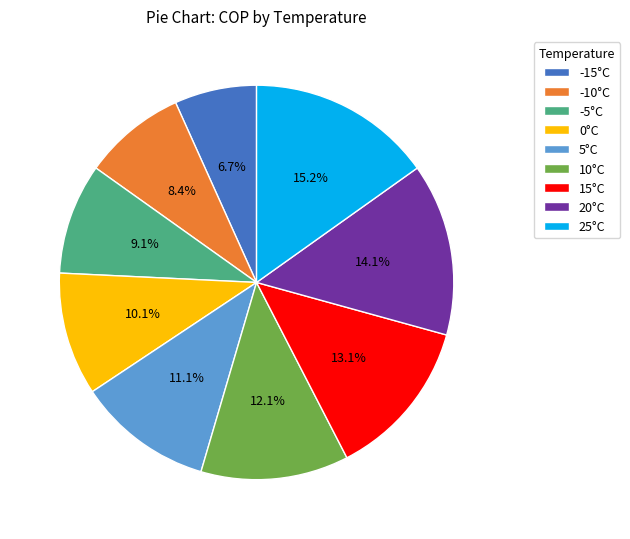

Which slice is the smallest?

-15°C